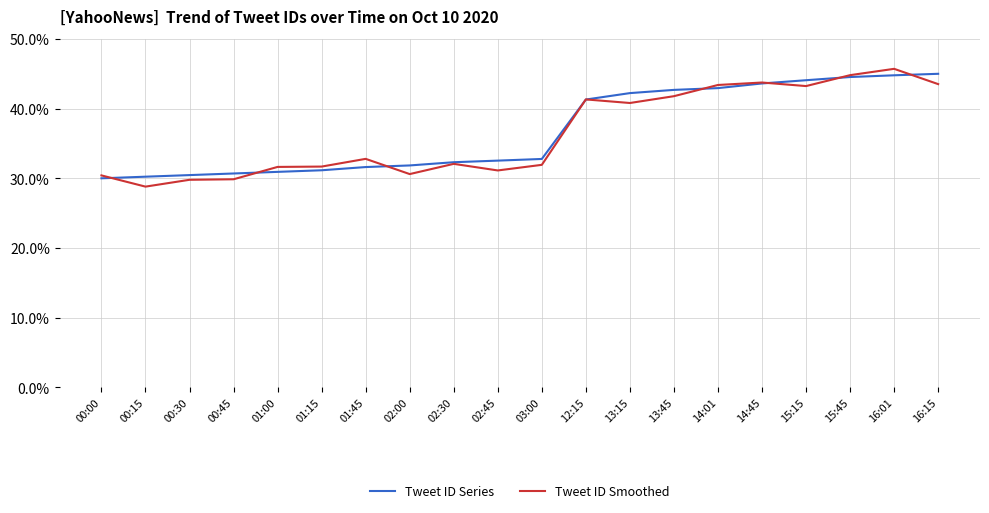

What is the maximum value for Tweet ID Series?

45.0